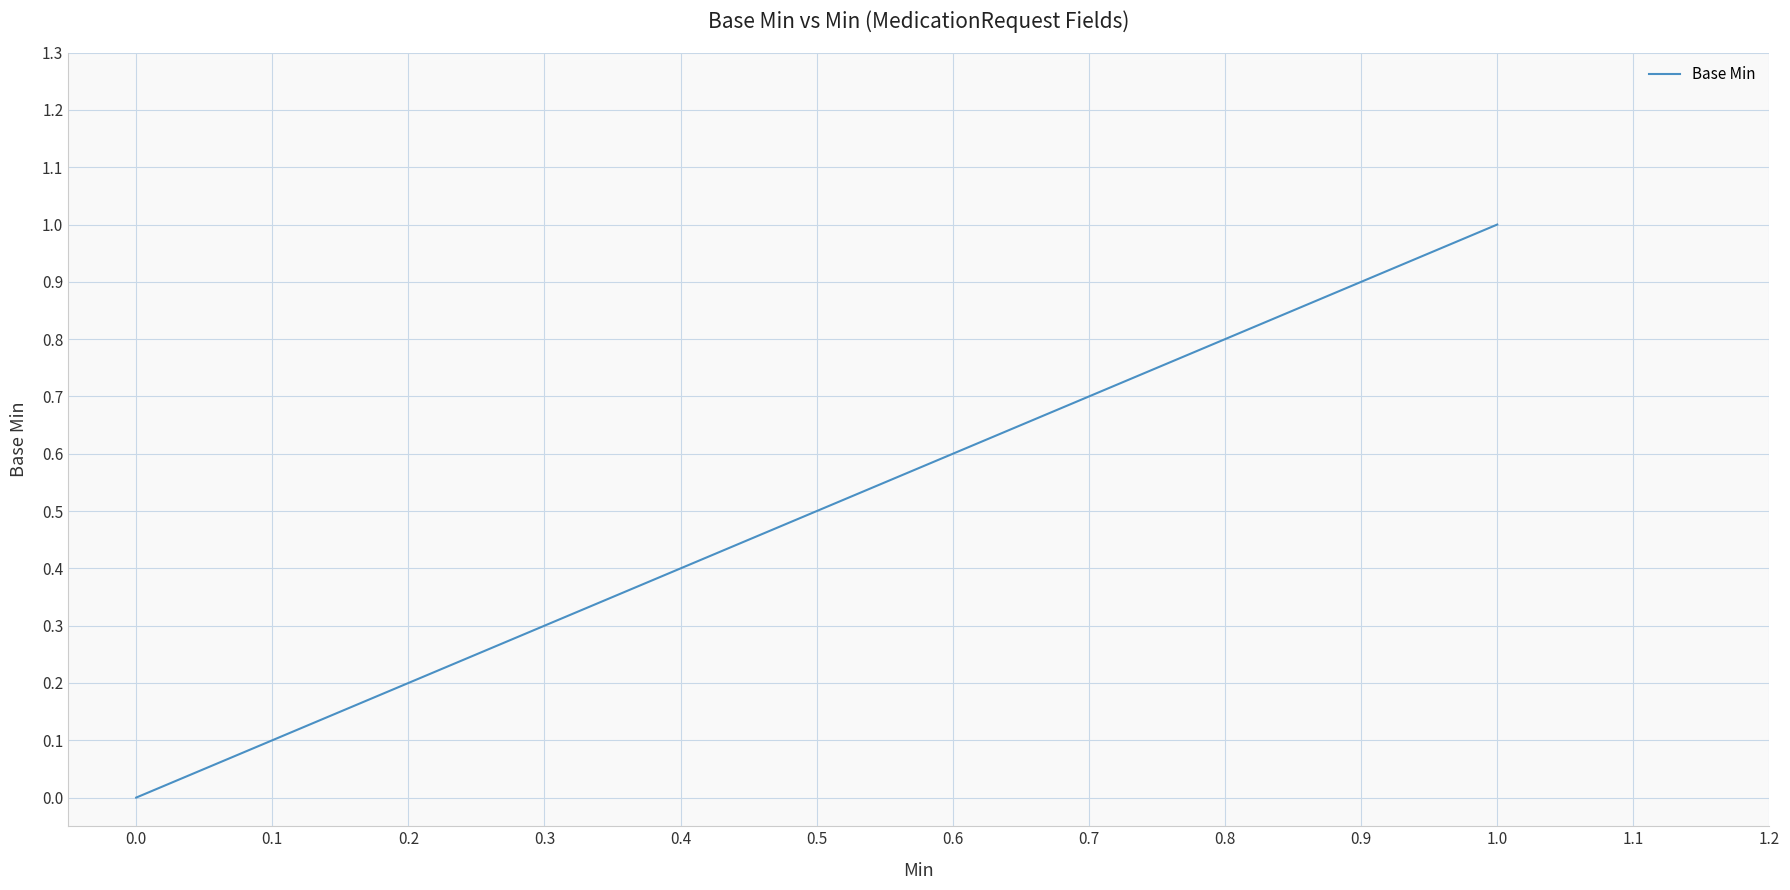

Count the values in the range 0 to 1.

40